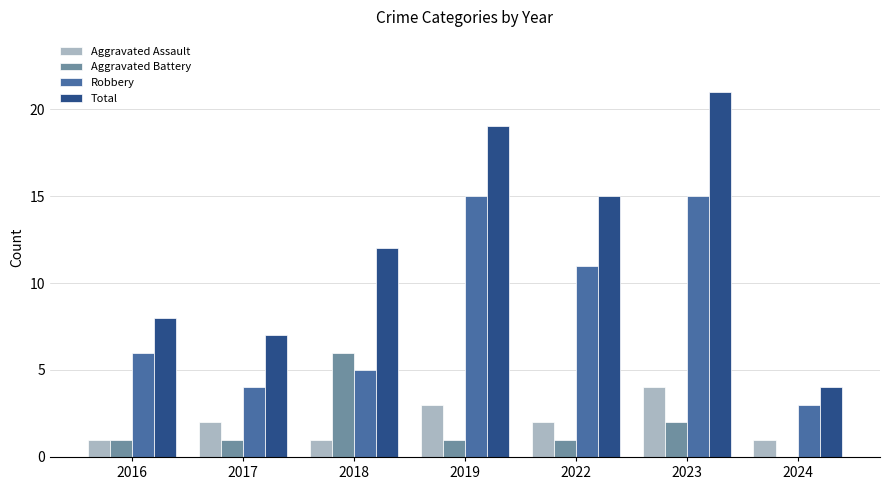

Which series has the largest total across all categories?

Total